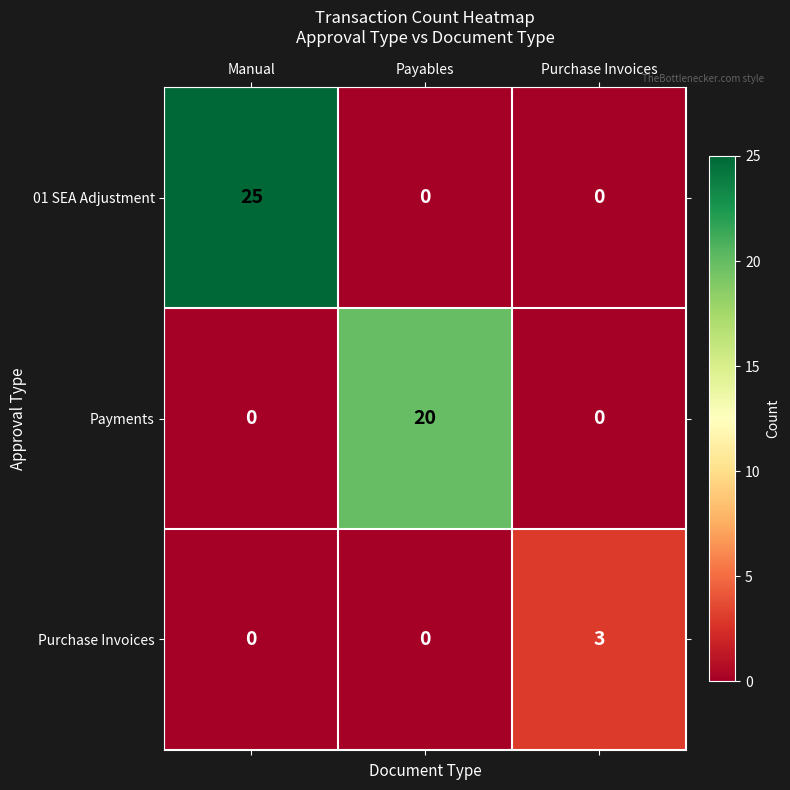

What value does the Payments series have at Payables, to the nearest 10?

20